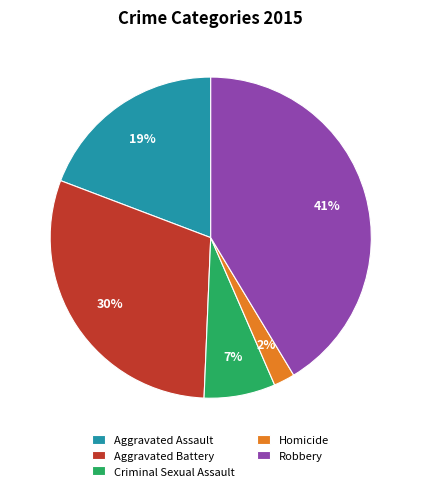

What is the smallest slice in the pie chart?

Homicide